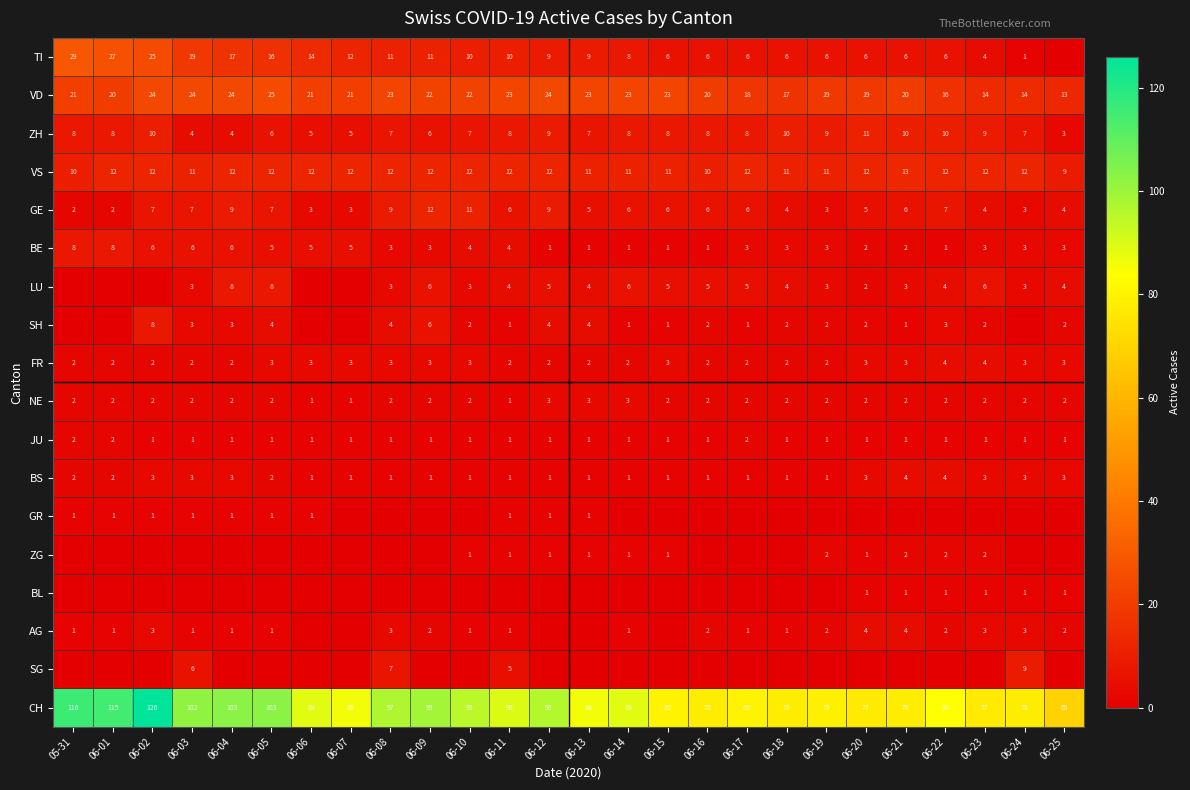

At which label does GE first exceed 6?

06-02